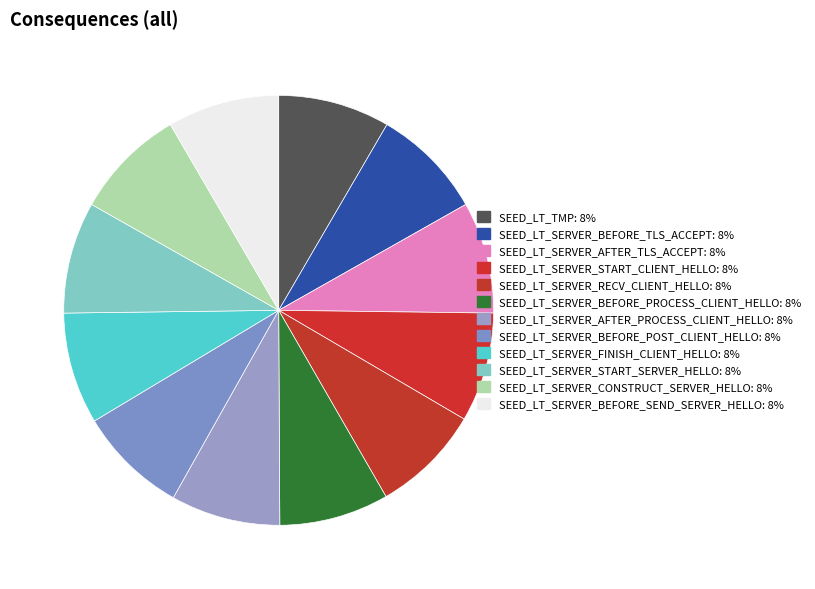

Does any single category account for the majority?

No